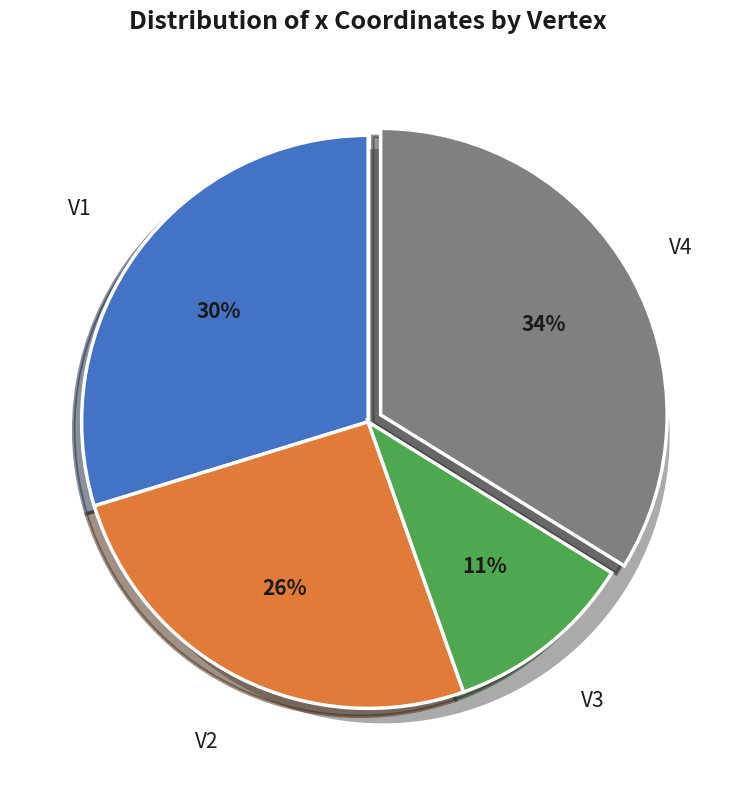

Does V2 account for over 50% of the chart?

No